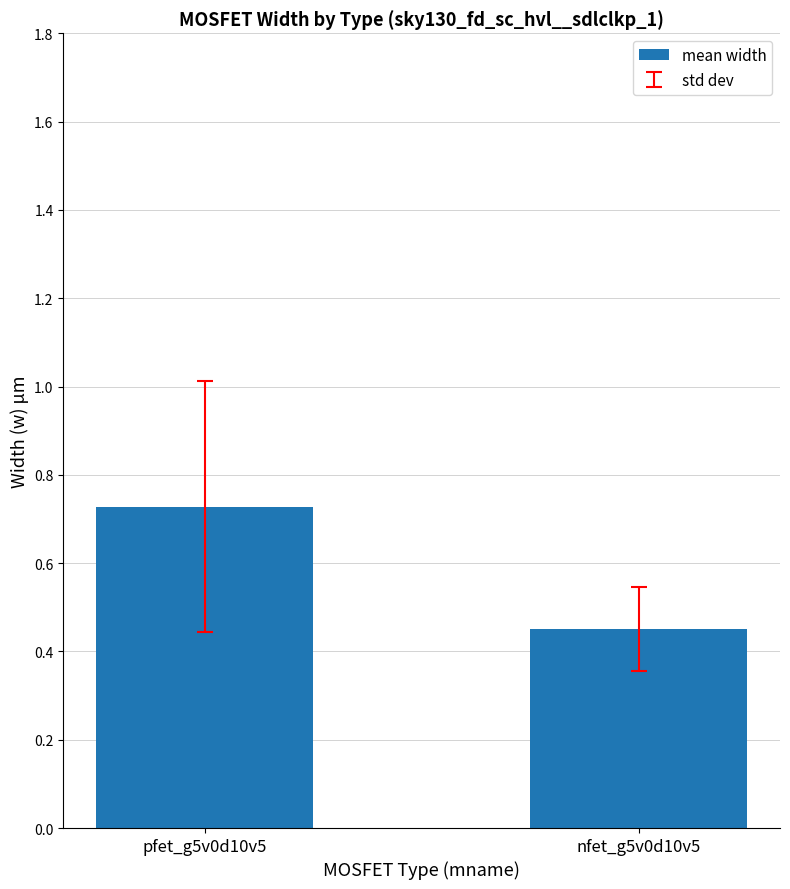

The value at nfet_g5v0d10v5 is 0.6. True or false?

False